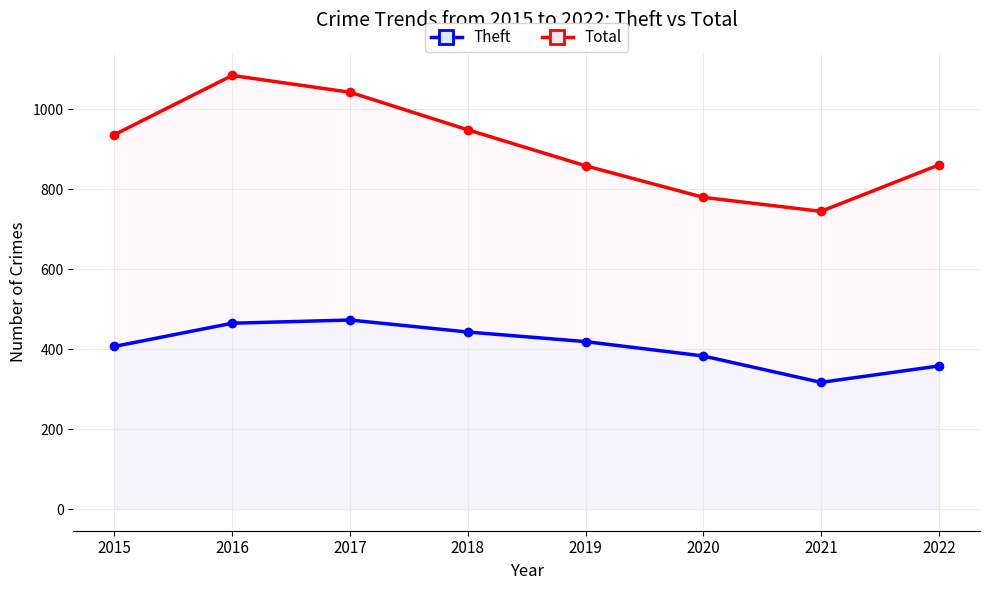

Is it true that Total equals 1722 at 2017?

False